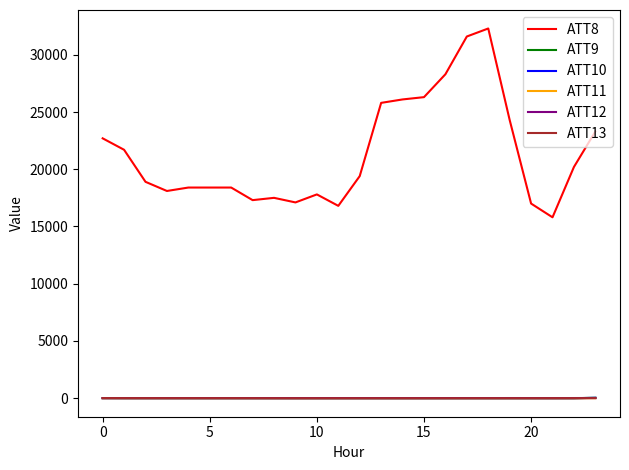

Does the chart have visible grid lines?

No